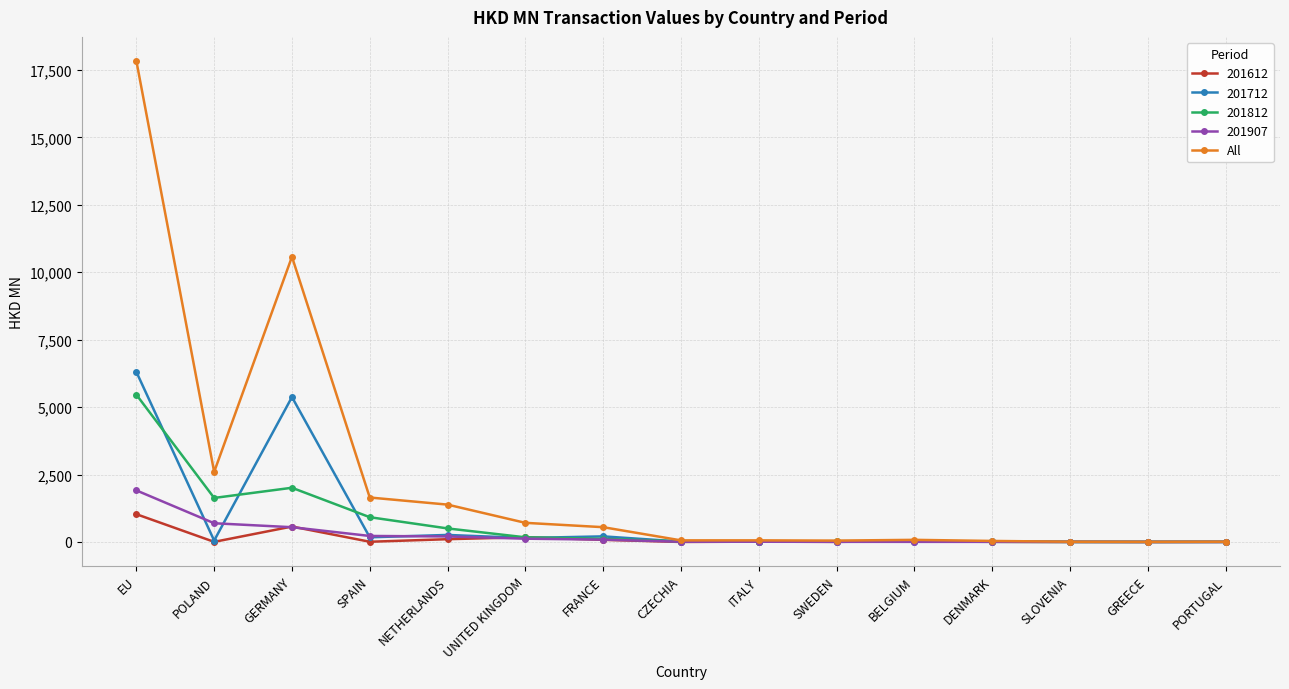

At which label is All closest to 8920?

GERMANY